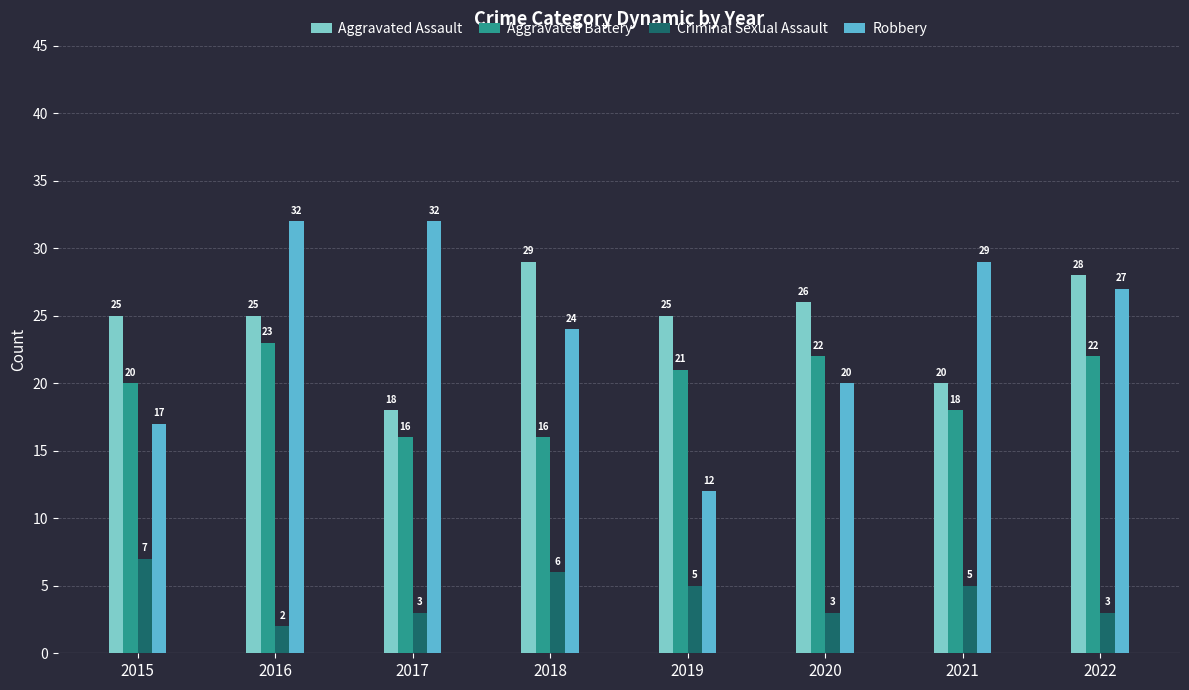

What is the smallest value displayed?

2